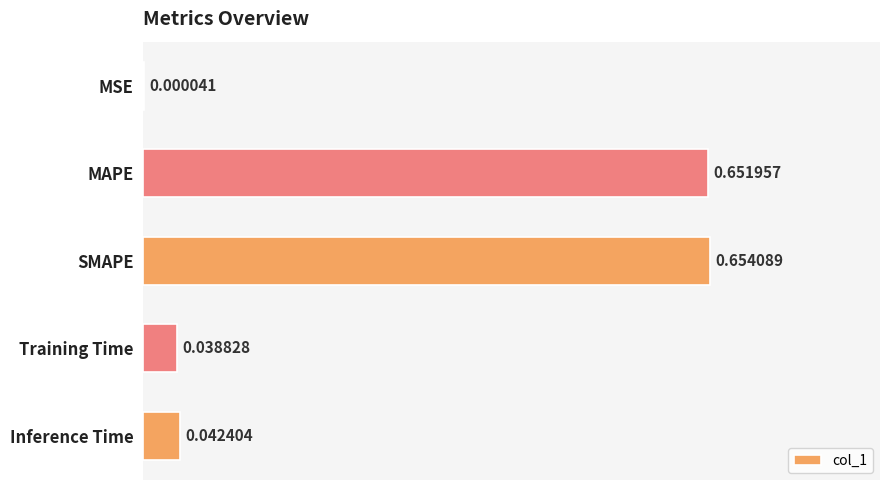

Which category has the highest value across all series?

SMAPE